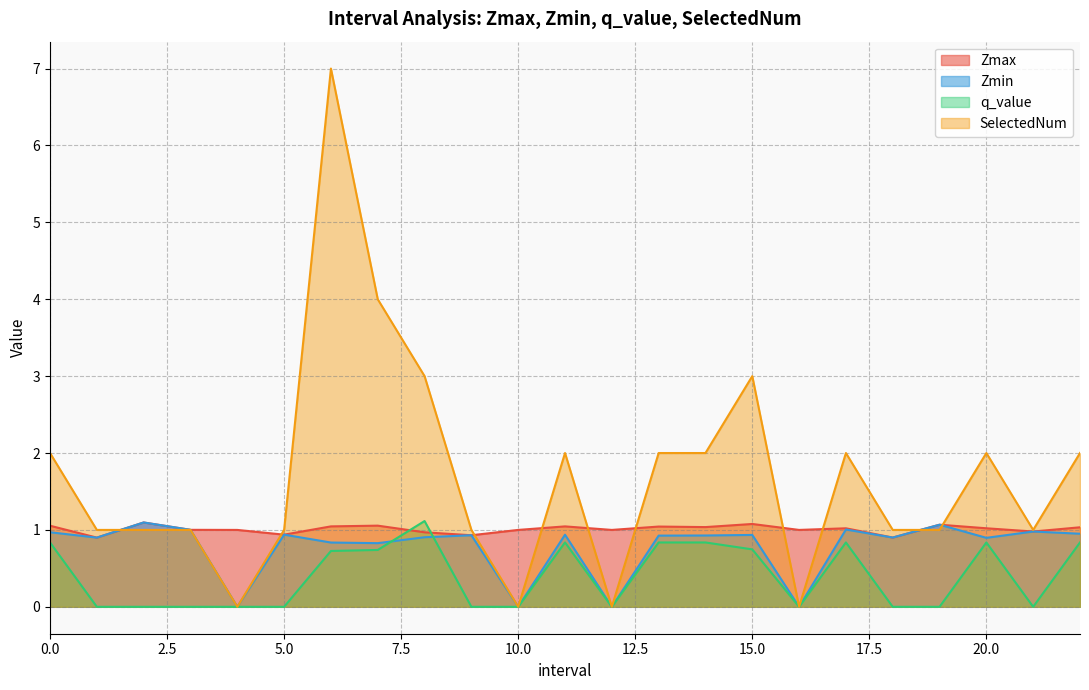

How many data points in Zmin are above 0?

19